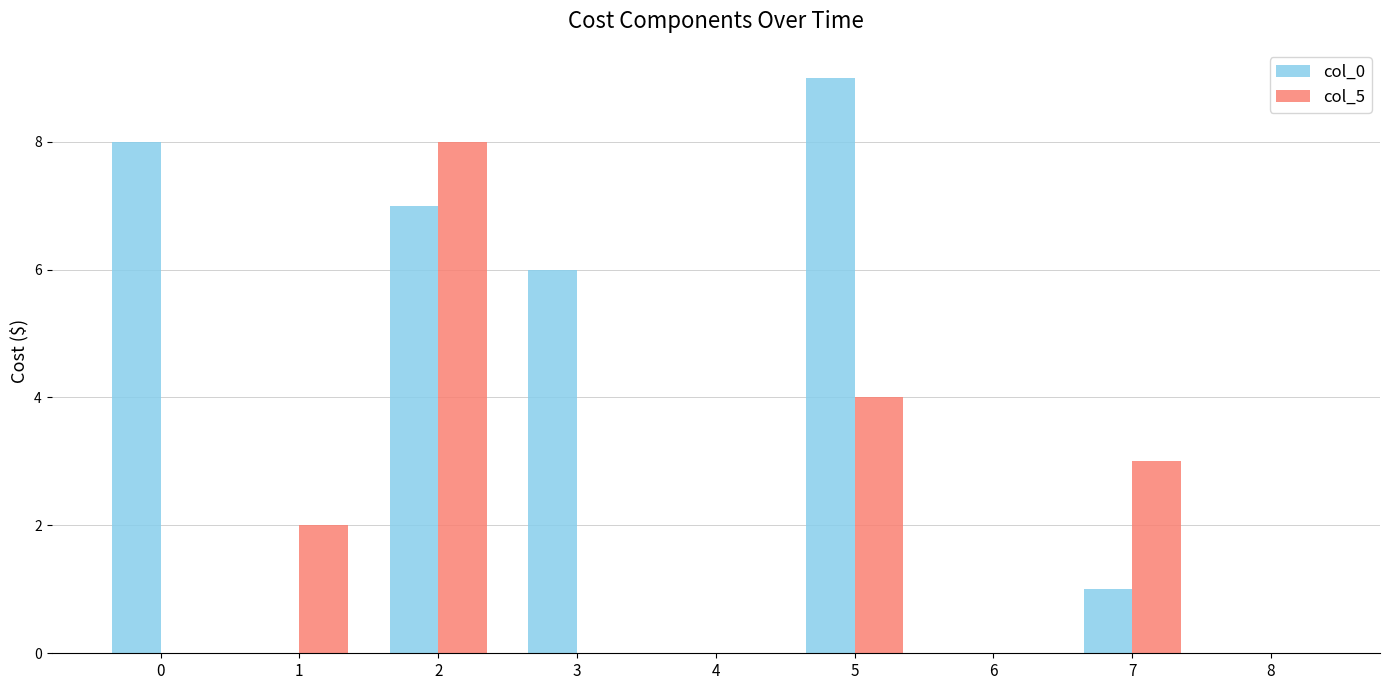

Which series has the largest total across all categories?

col_0